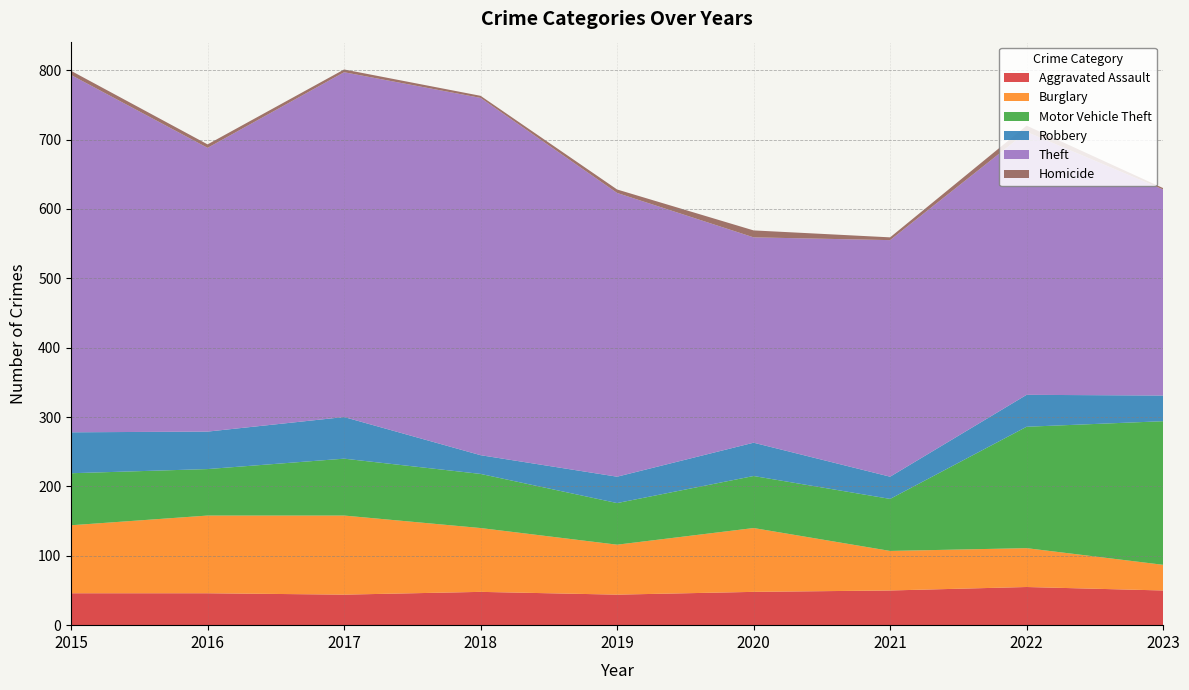

Reading left to right, extract all data points from this chart.

Aggravated Assault: 46	46	44	48	44	48	50	55	50
Burglary: 98	112	114	92	72	92	57	56	37
Motor Vehicle Theft: 75	67	82	78	60	75	75	175	207
Robbery: 59	54	60	27	38	48	32	46	37
Theft: 515	409	497	515	409	296	341	379	297
Homicide: 6	5	4	3	5	10	4	9	2